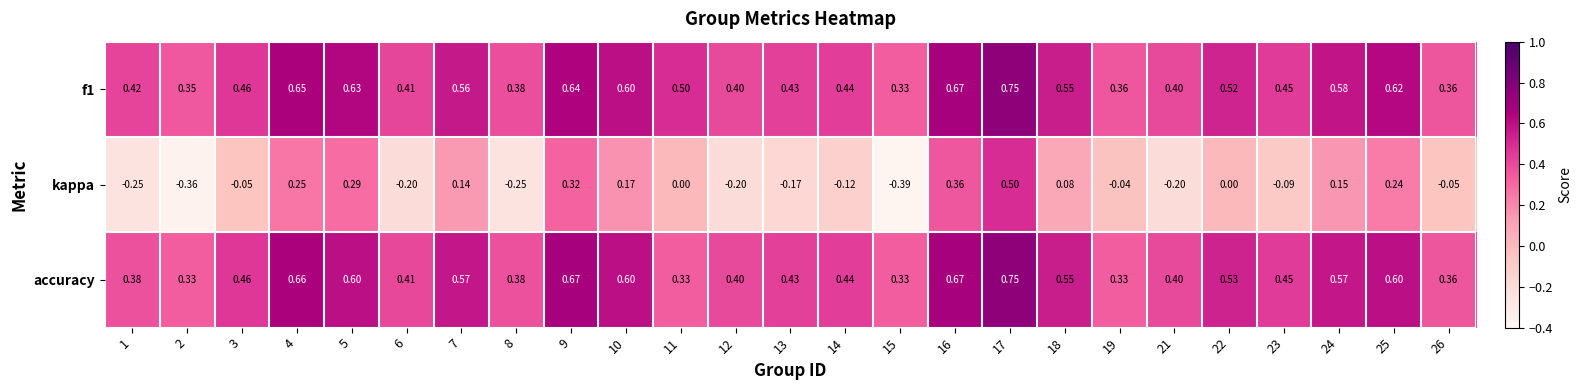

Which series changed the most between 5 and 17?

kappa